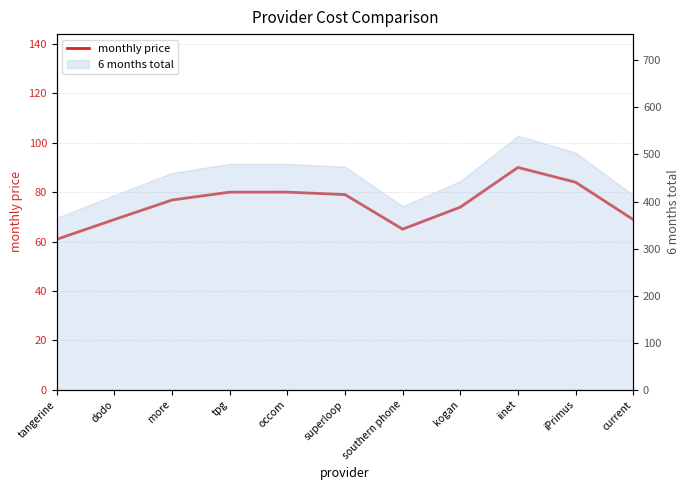

What position from the left is tpg?

4